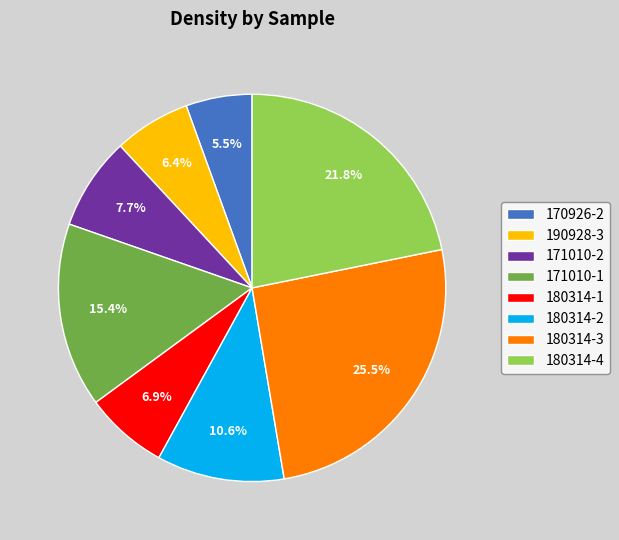

How many segments does this pie chart have?

8